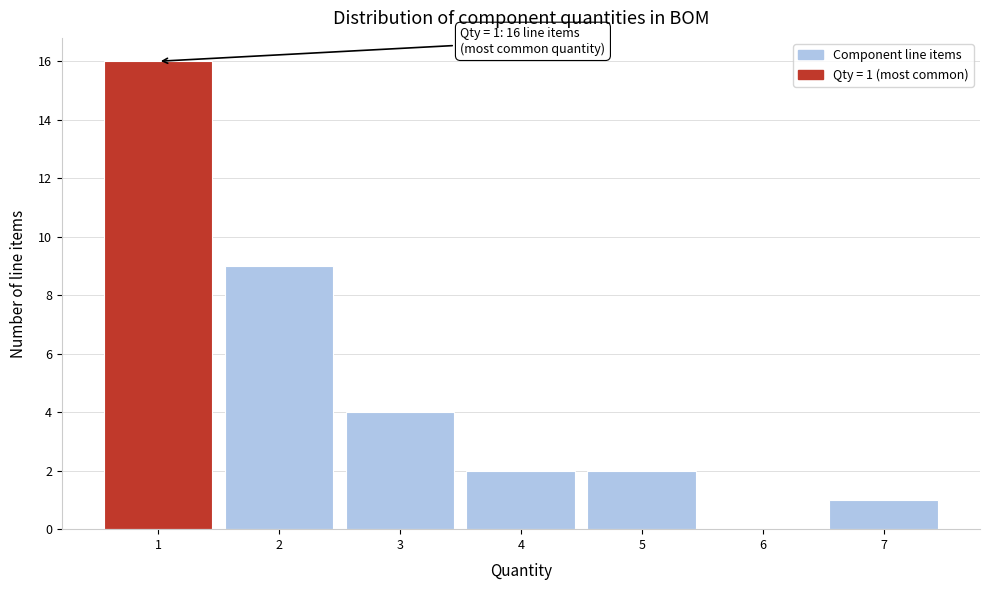

Over which range of the x-axis is the bar tallest?

0.5 to 1.5